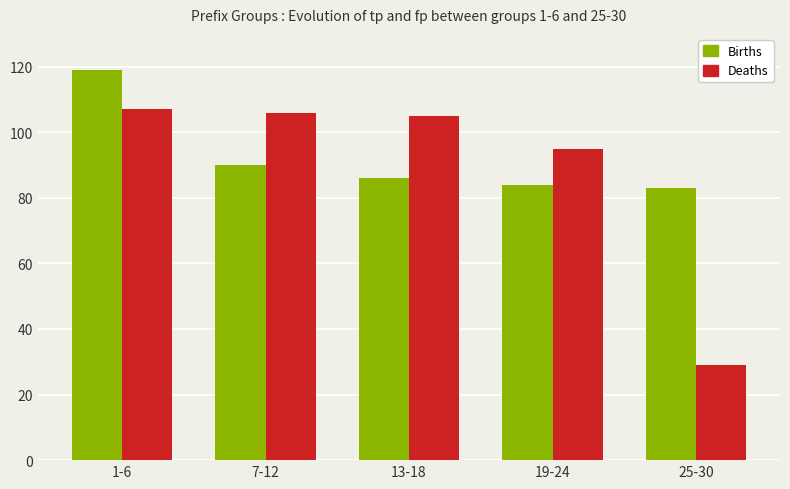

What is the spread (max minus min) of values at 13-18?

19